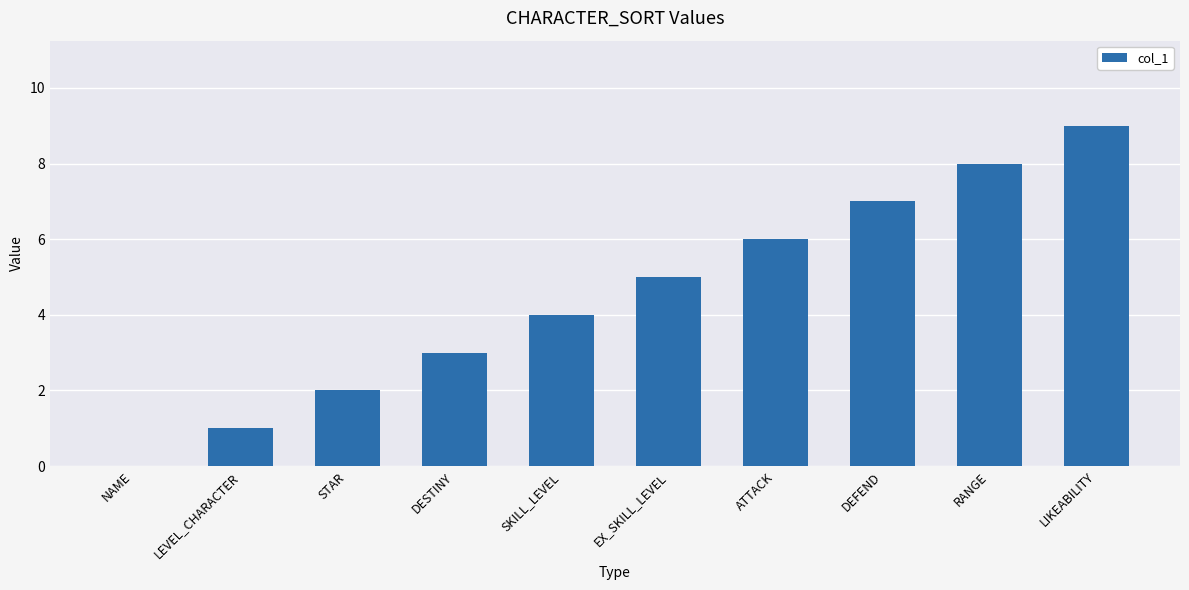

True or false: the data shows 1 at STAR.

False